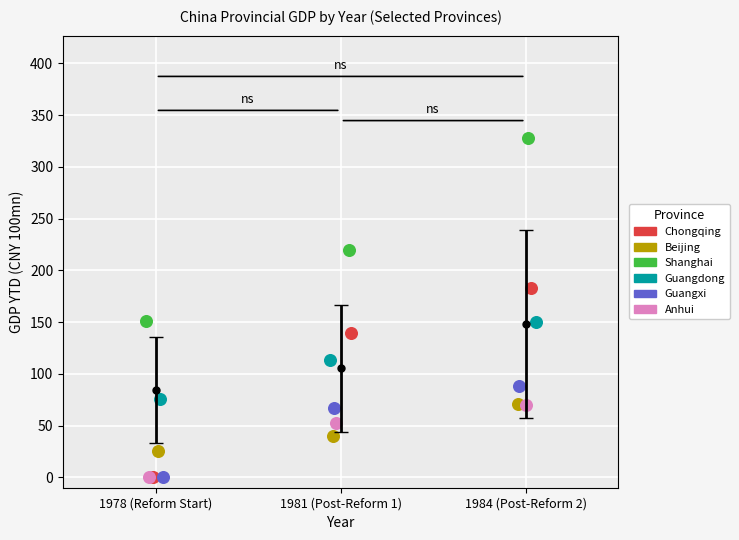

What are all the series names shown in the legend?

Chongqing, Beijing, Shanghai, Guangdong, Guangxi, Anhui